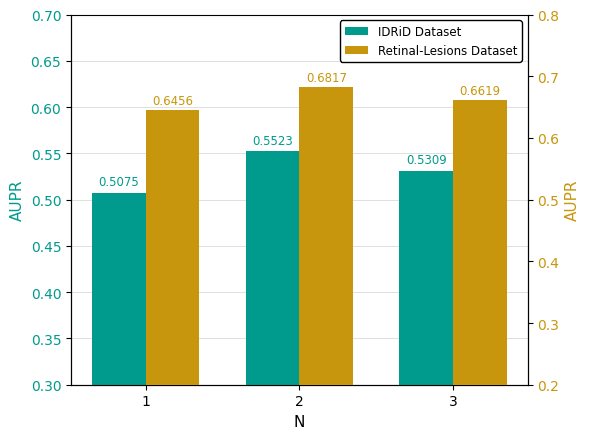

What is the maximum value for Retinal-Lesions Dataset?

0.7